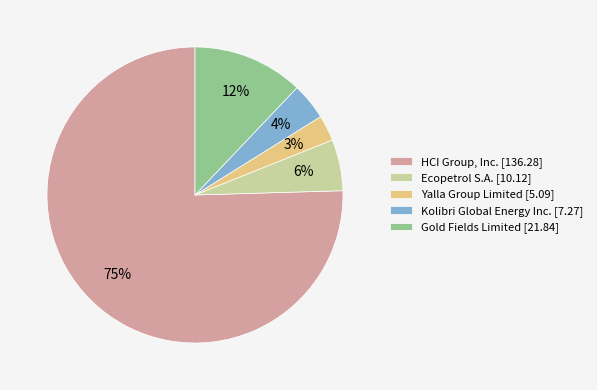

Count the number of slices in the pie.

5